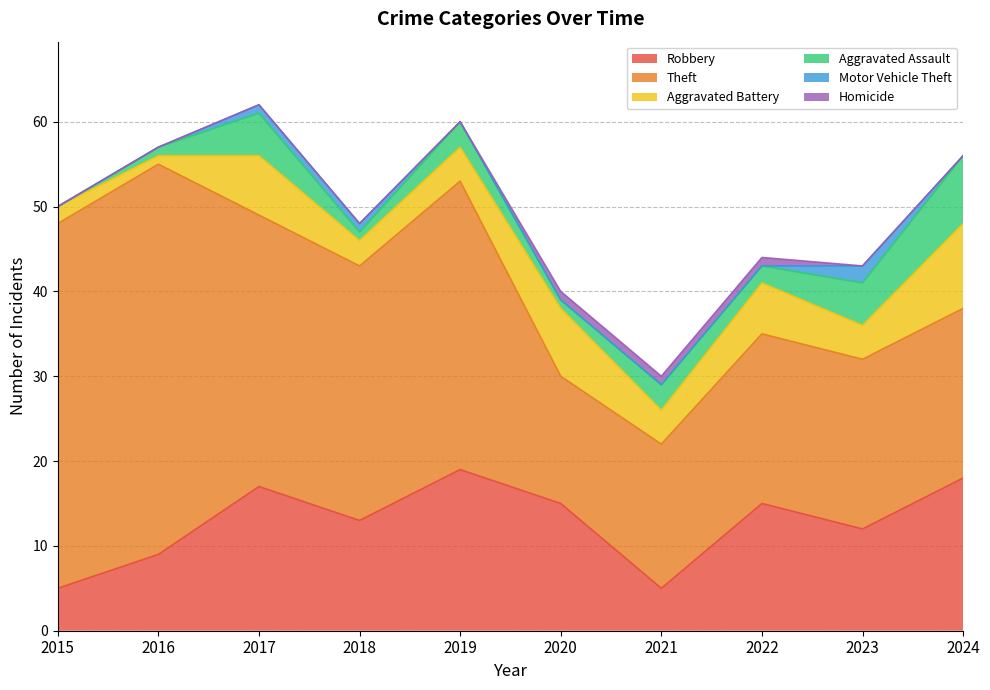

The value of Robbery at 2015 is 8. True or false?

False